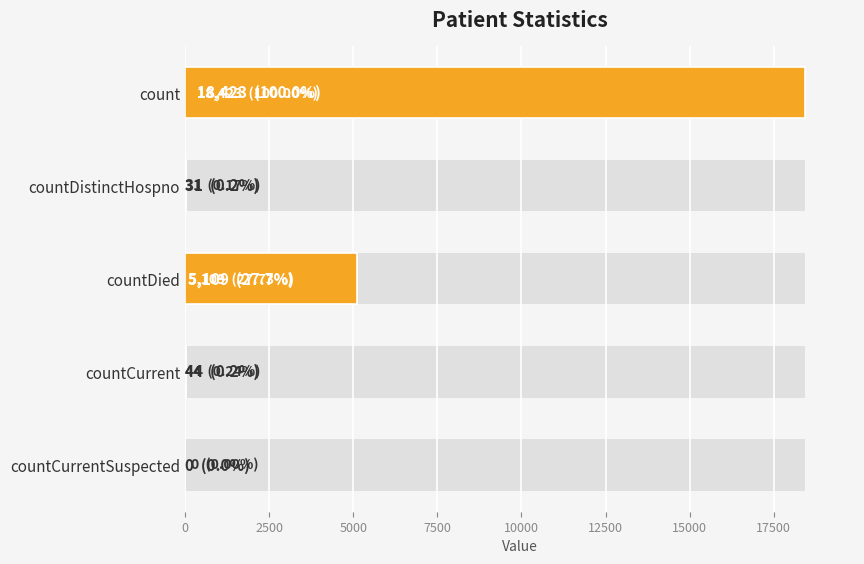

What is the sum of all values?

23607